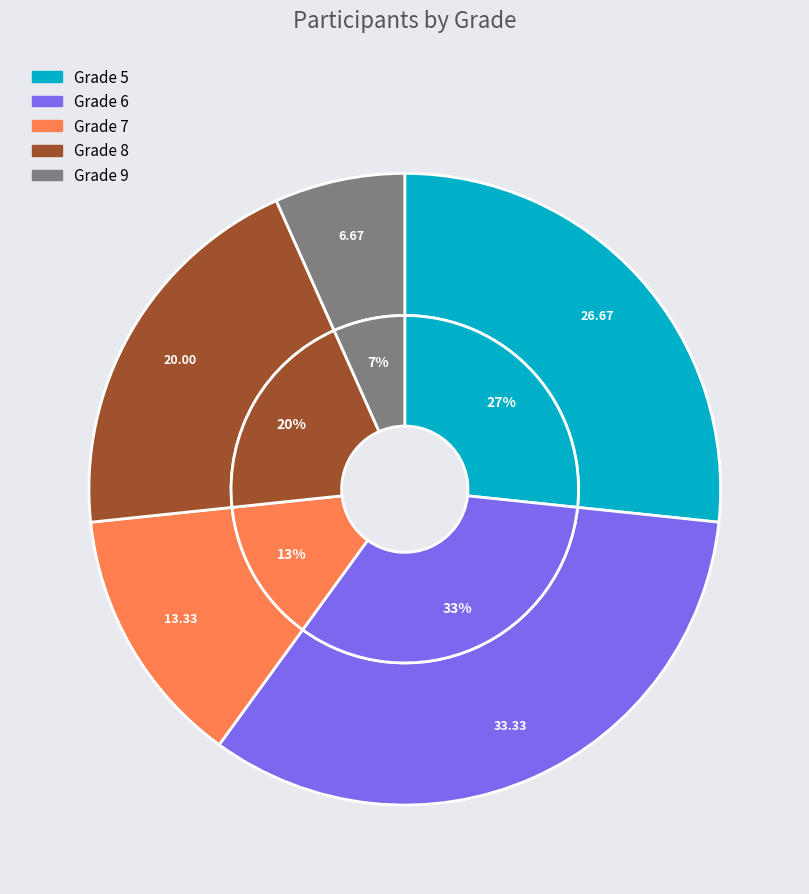

Is it true that 7 is 13% of the pie?

True